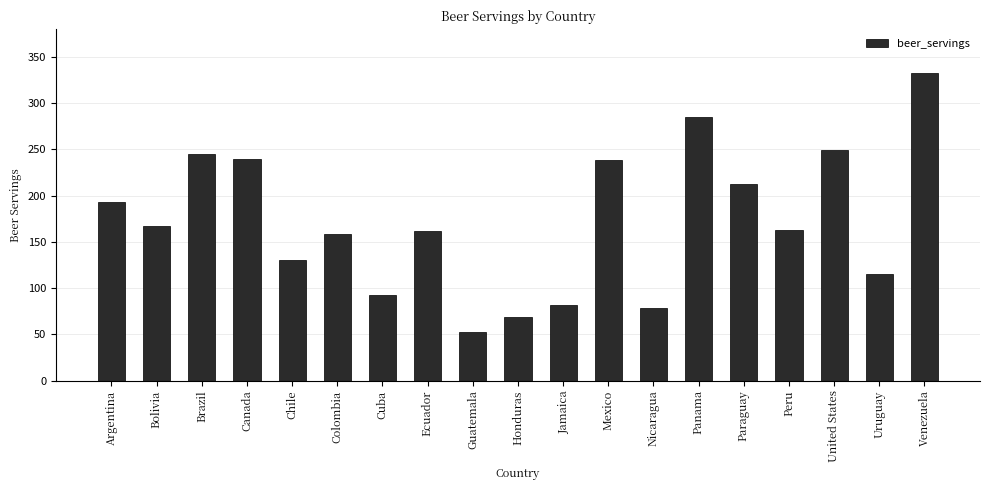

How many series are shown in this chart?

1